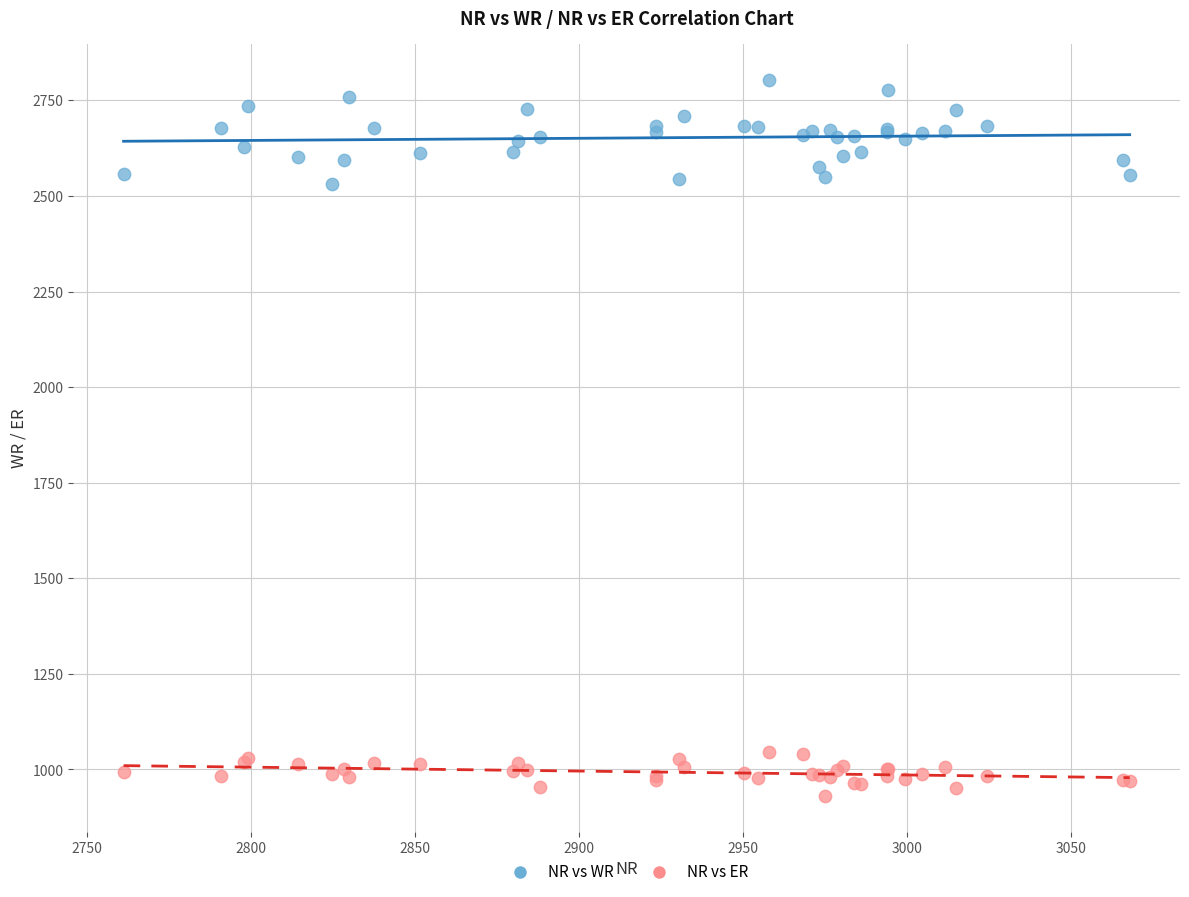

Which series reaches the maximum Y coordinate?

NR vs WR